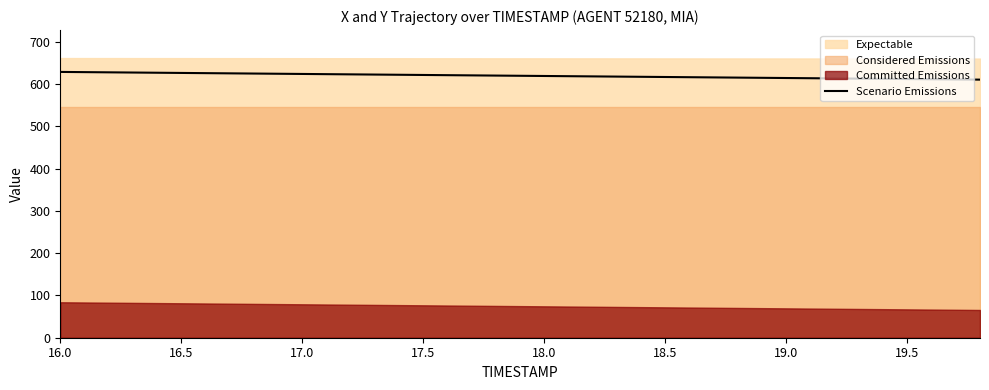

How many values exceed 620?

10